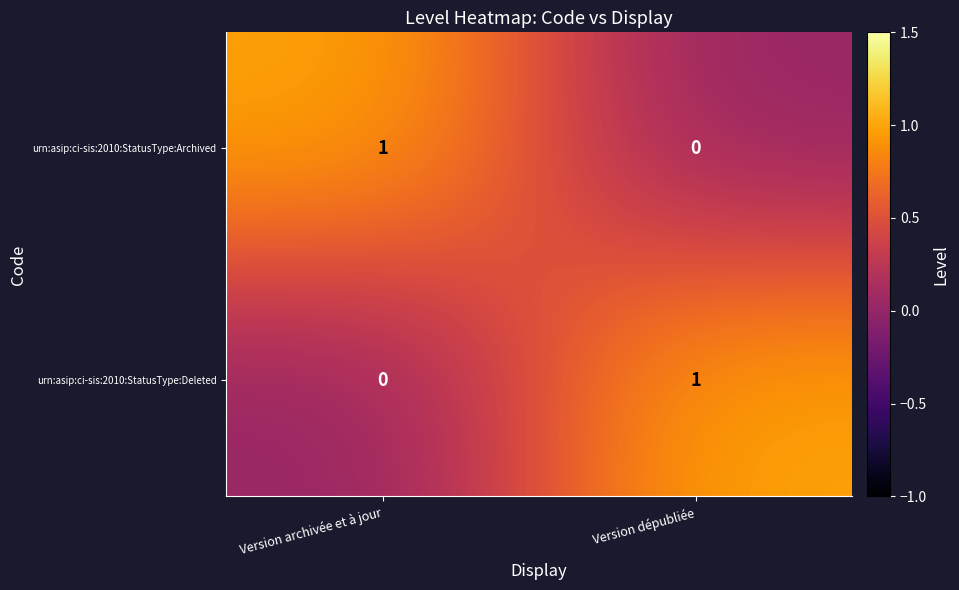

Is the value of urn:asip:ci-sis:2010:StatusType:Deleted at Version archivée et à jour greater than the value of urn:asip:ci-sis:2010:StatusType:Archived at Version archivée et à jour?

No